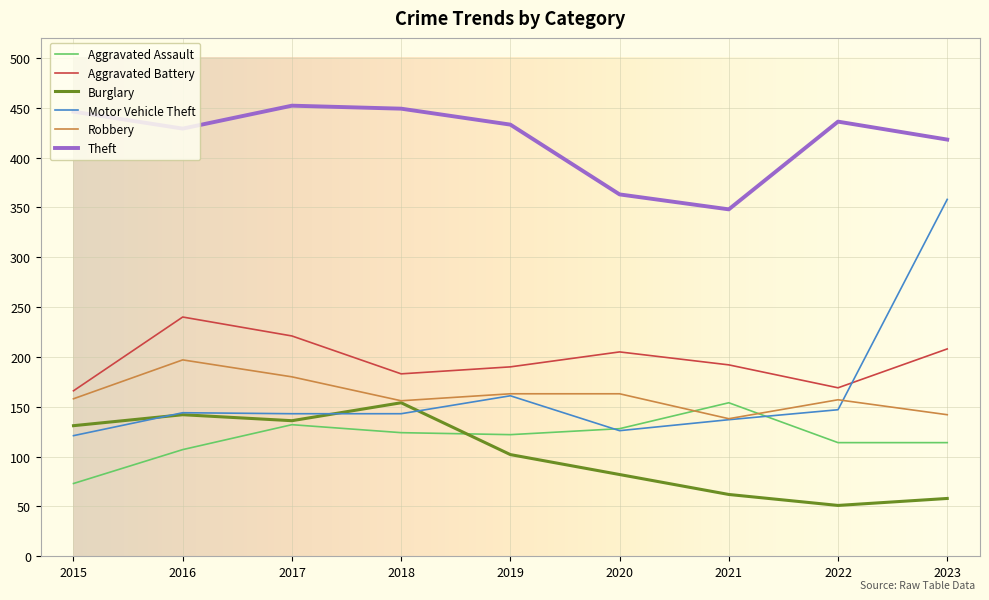

Where does the Aggravated Assault series first go above 122?

2017